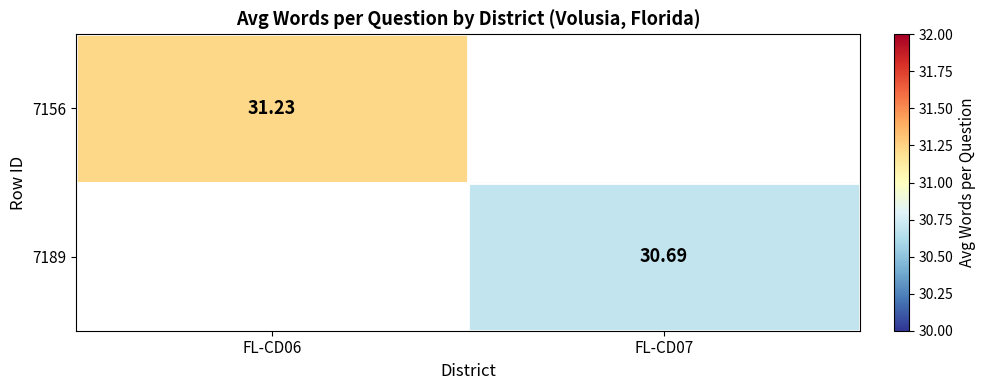

How many data points in 7189 are above 30?

1